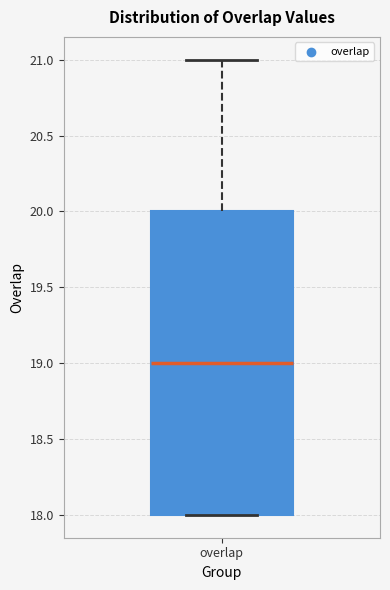

Where does the upper whisker of the box for overlap end on the y-axis? The values are not printed on the chart, so give them approximately, as read against the axis.

21